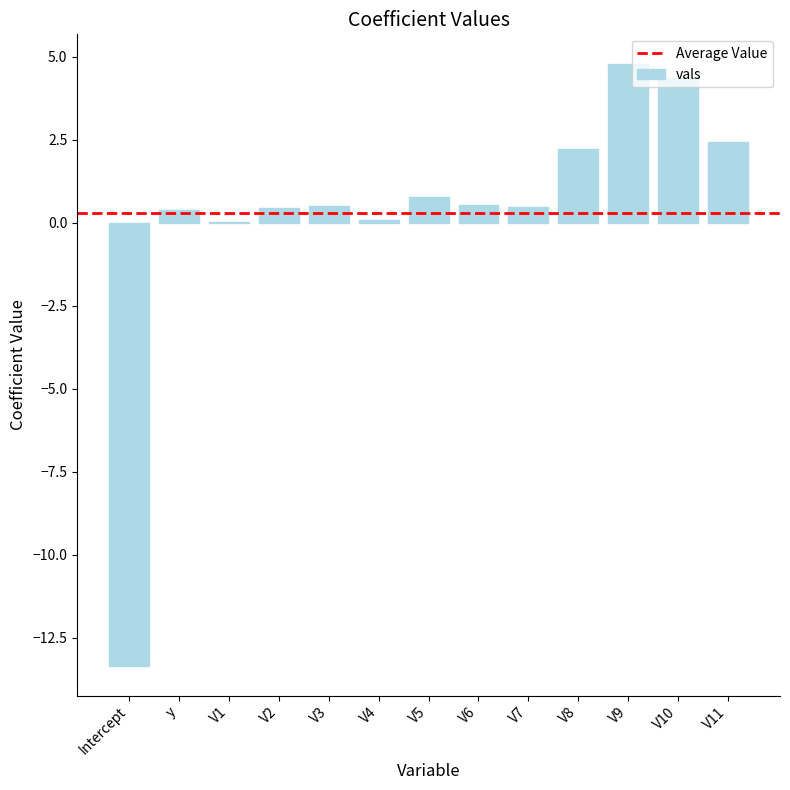

What is the sum of all values?

3.7